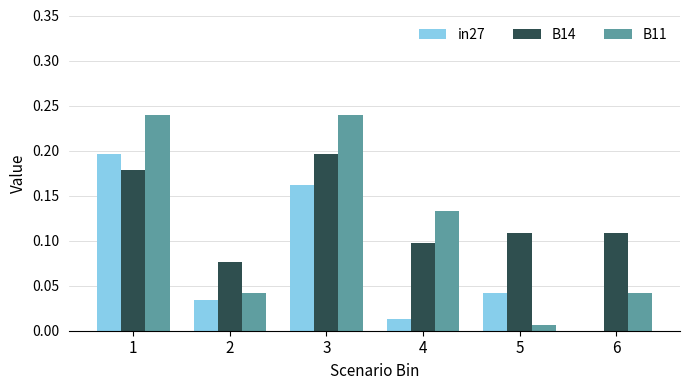

At which label does B14 reach its peak?

3